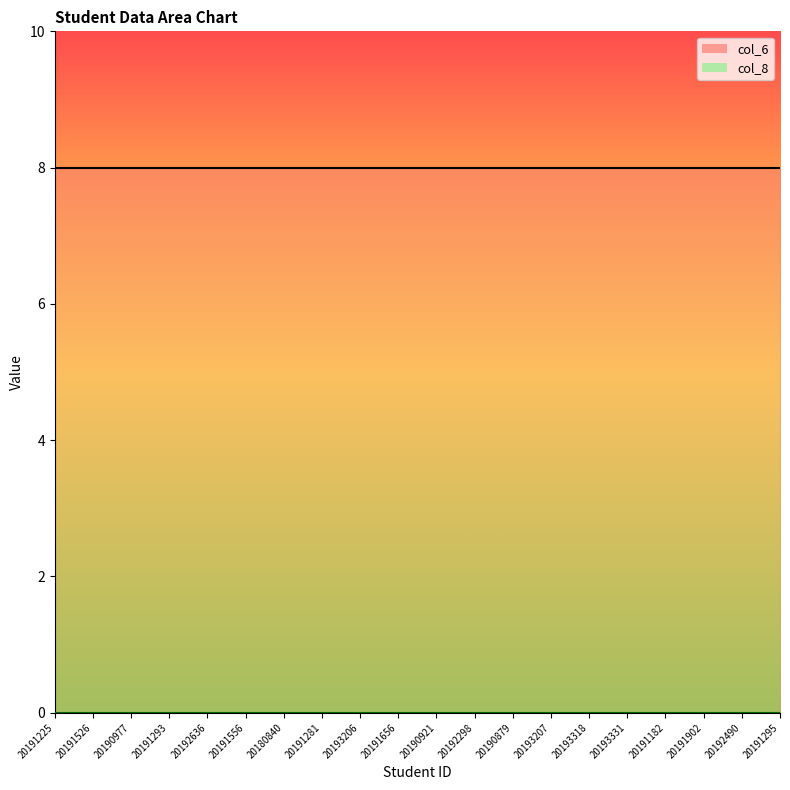

Reading right to left, extract all data points from this chart.

col_6_line: 20191295=8	20192490=8	20191902=8	20191182=8	20193331=8	20193318=8	20193207=8	20190879=8	20192298=8	20190921=8	20191656=8	20193206=8	20191281=8	20180840=8	20191556=8	20192636=8	20191293=8	20190977=8	20191526=8	20191225=8
col_8_line: 20191295=0	20192490=0	20191902=0	20191182=0	20193331=0	20193318=0	20193207=0	20190879=0	20192298=0	20190921=0	20191656=0	20193206=0	20191281=0	20180840=0	20191556=0	20192636=0	20191293=0	20190977=0	20191526=0	20191225=0